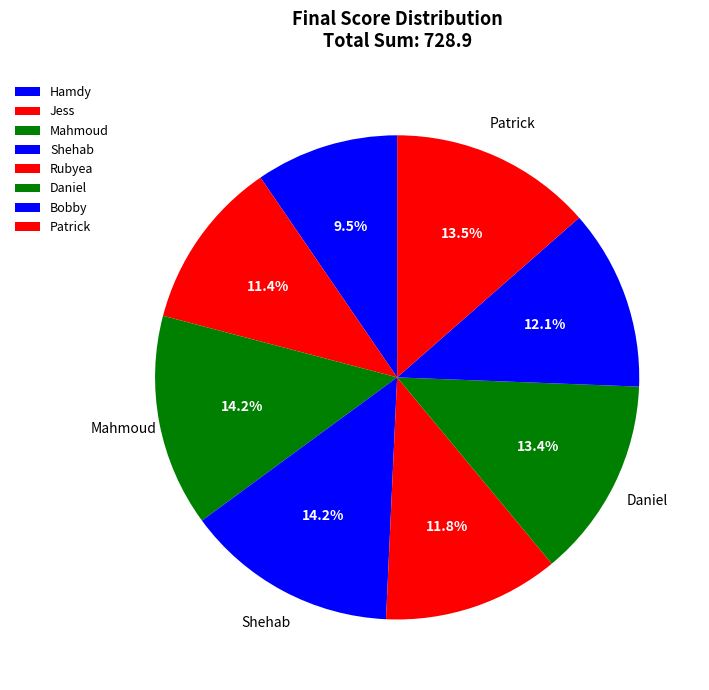

What is the change in value from Mahmoud to Shehab?

+0.2